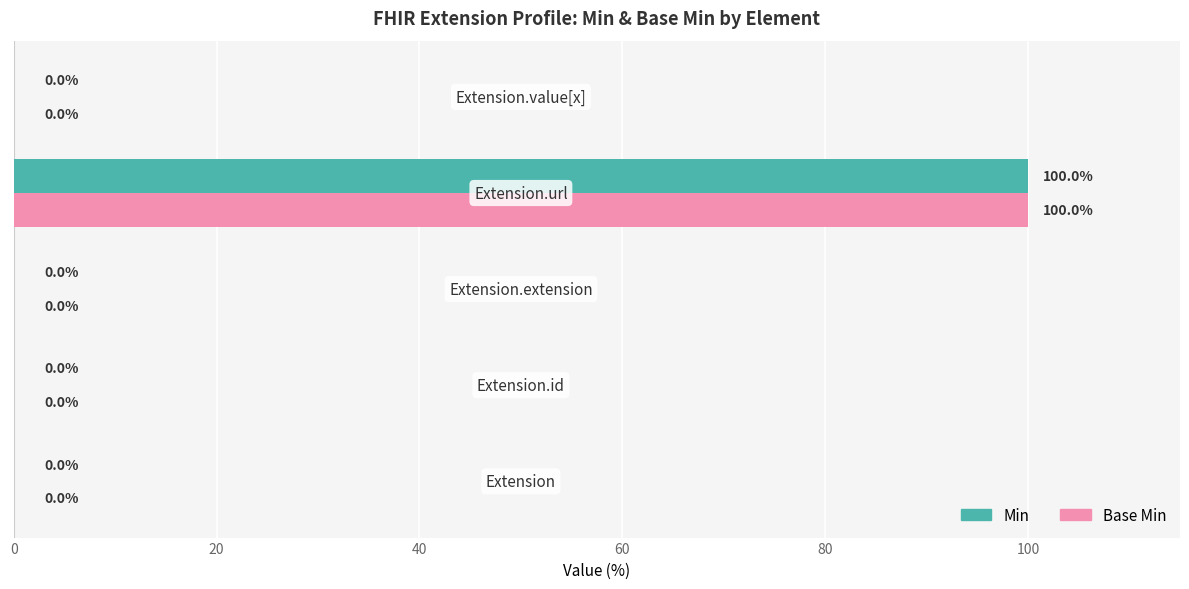

What is the greatest value displayed?

100